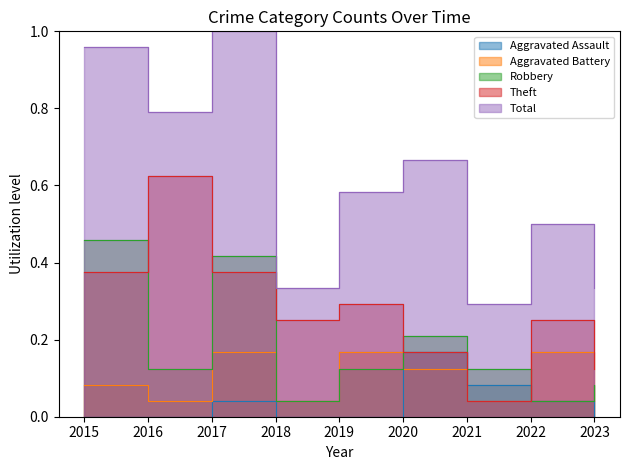

How many distinct data groups are displayed?

5